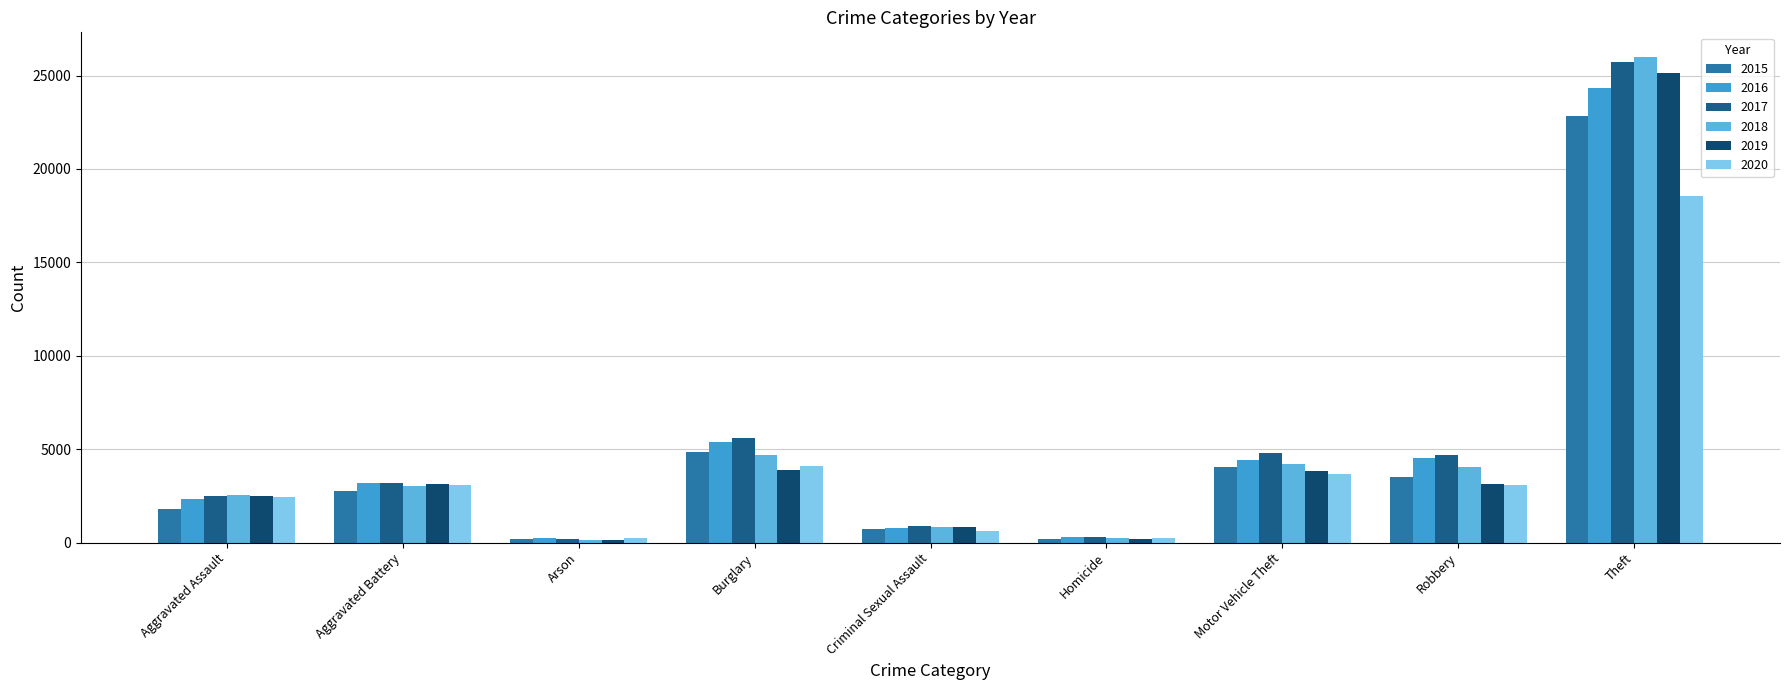

At how many categories does at least one series exceed 4453?

4